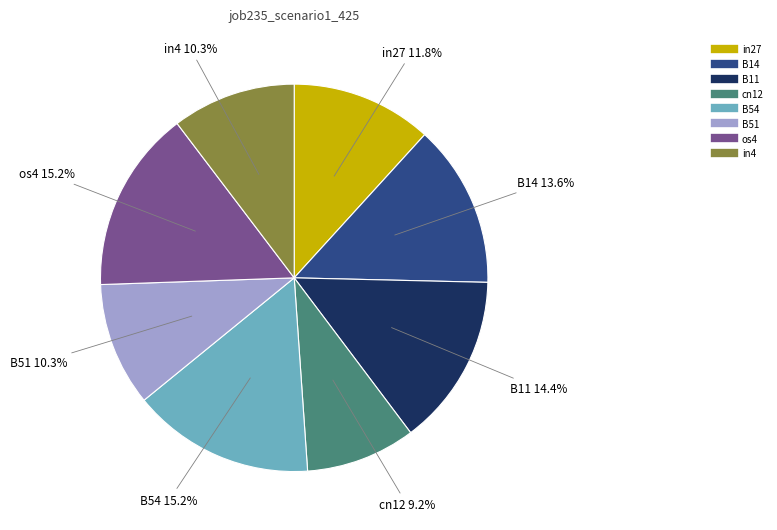

To the nearest percent, what portion does in4 represent?

10%